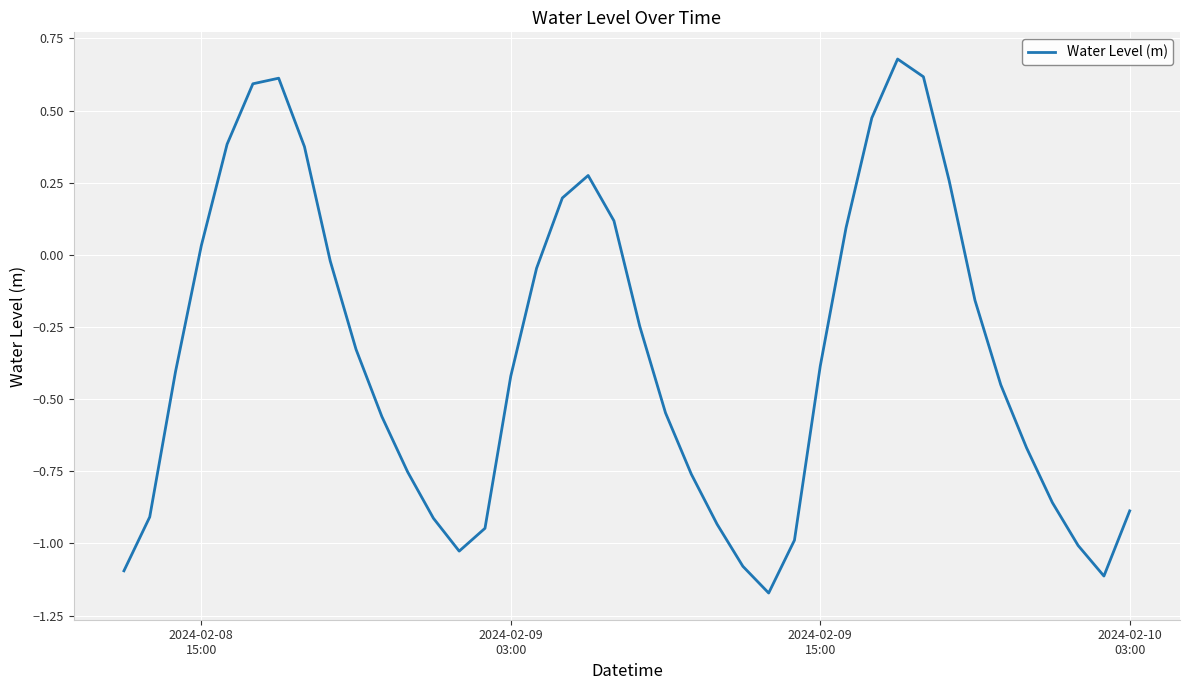

What is the difference between the maximum and minimum values?

1.9